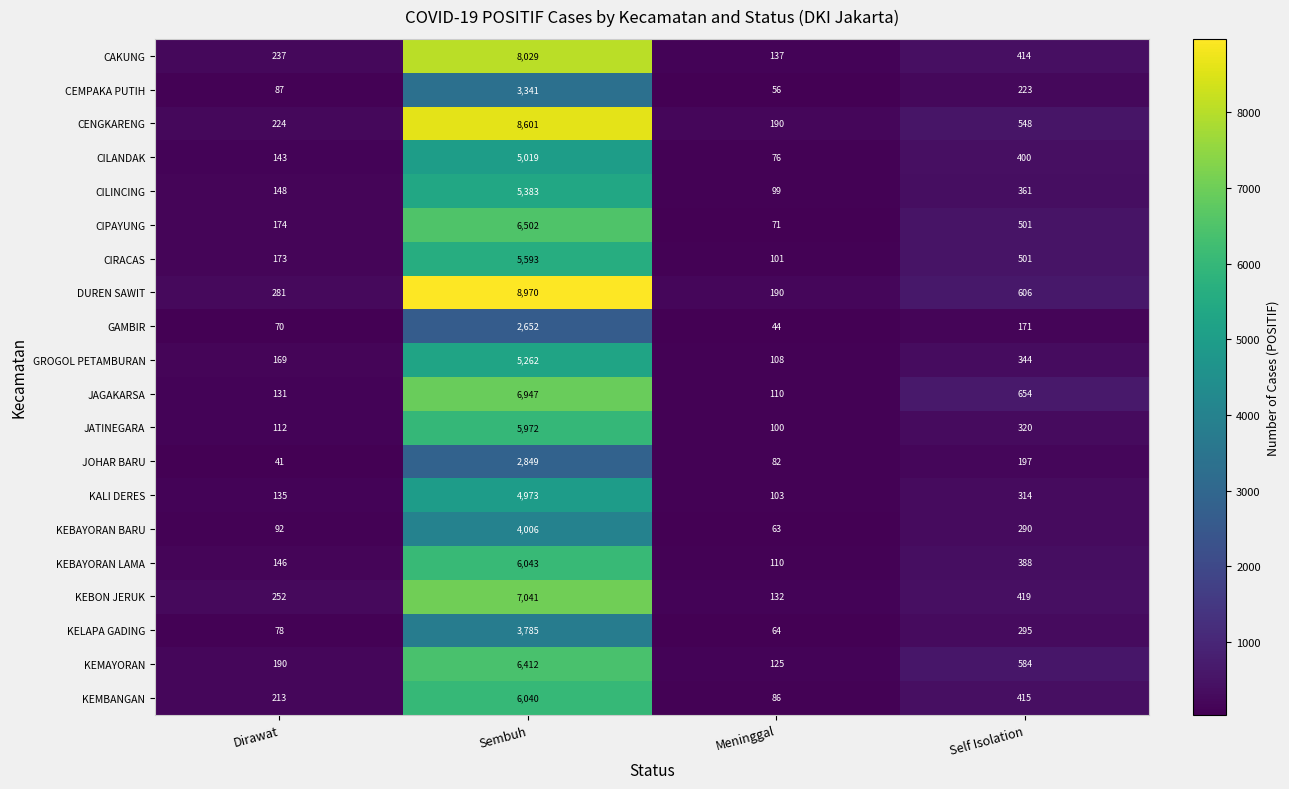

Count the number of data series in this chart.

20